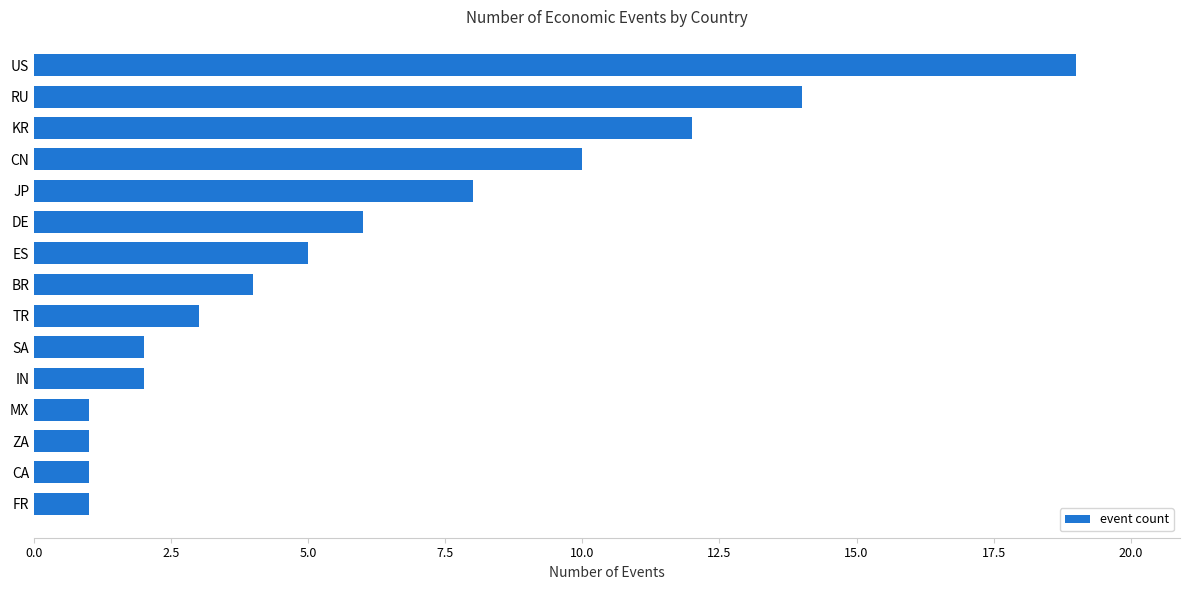

True or false: the data shows 18 at KR.

False